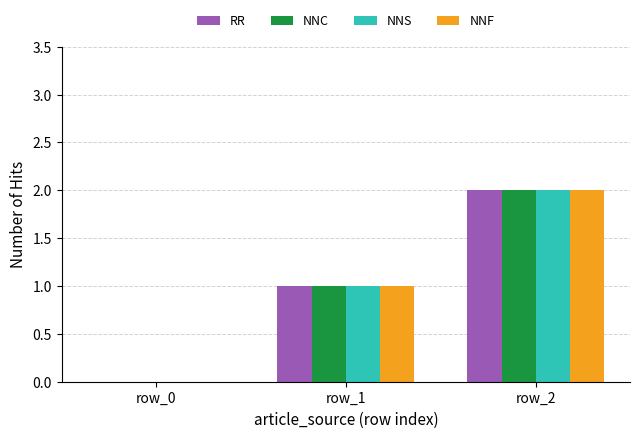

What are all the series names shown in the legend?

RR, NNC, NNS, NNF